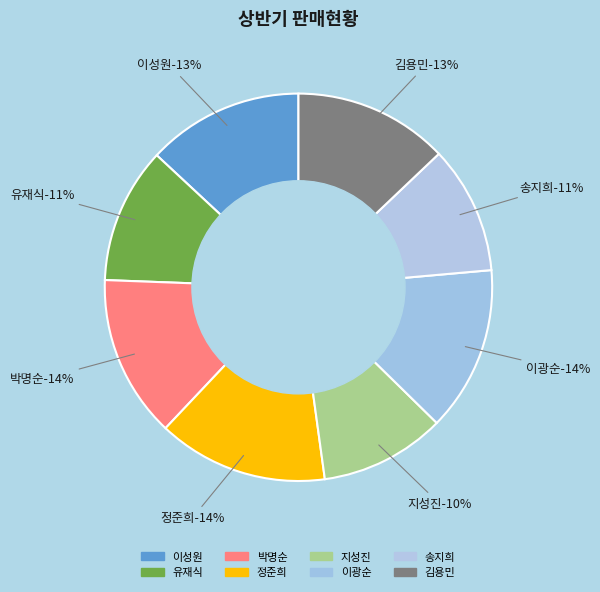

To the nearest percent, what is the combined percentage of 지성진 and 정준희?

25%